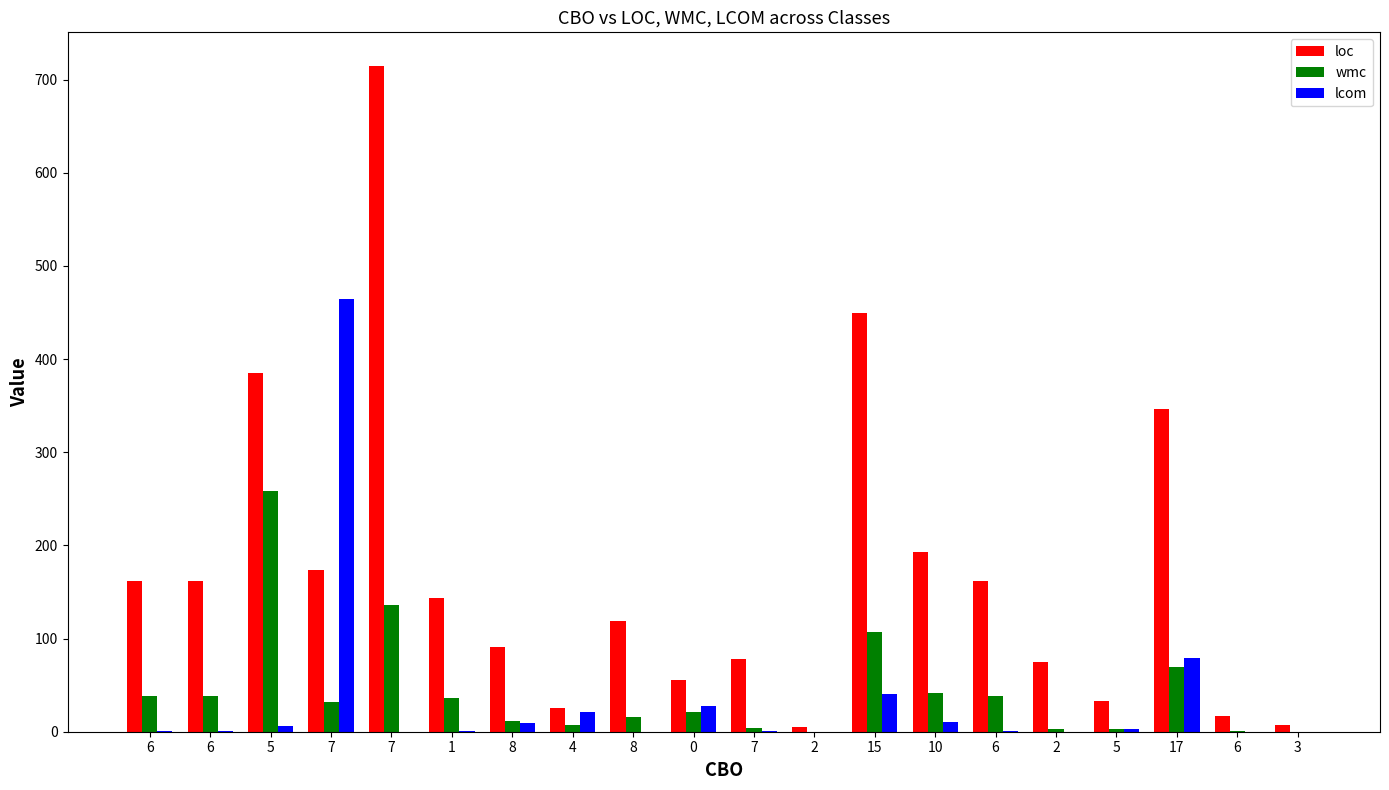

What is the total value across all series at 3?

7